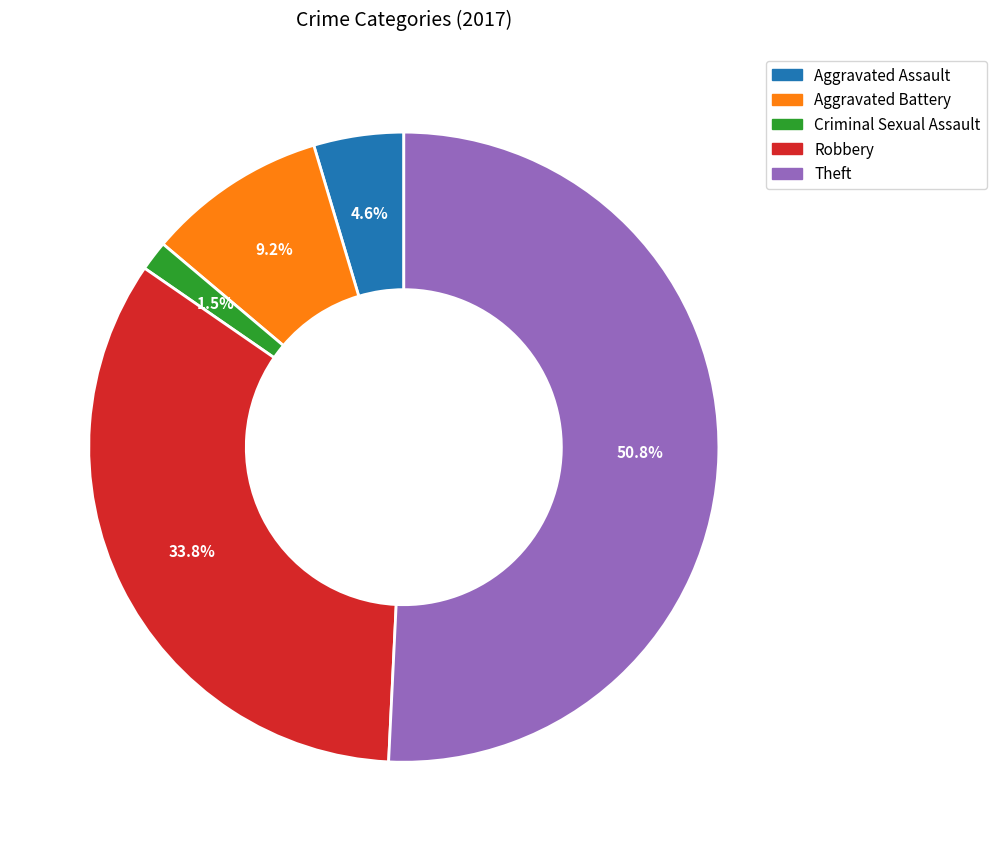

The Aggravated Battery slice represents 17% of the pie. True or false?

False